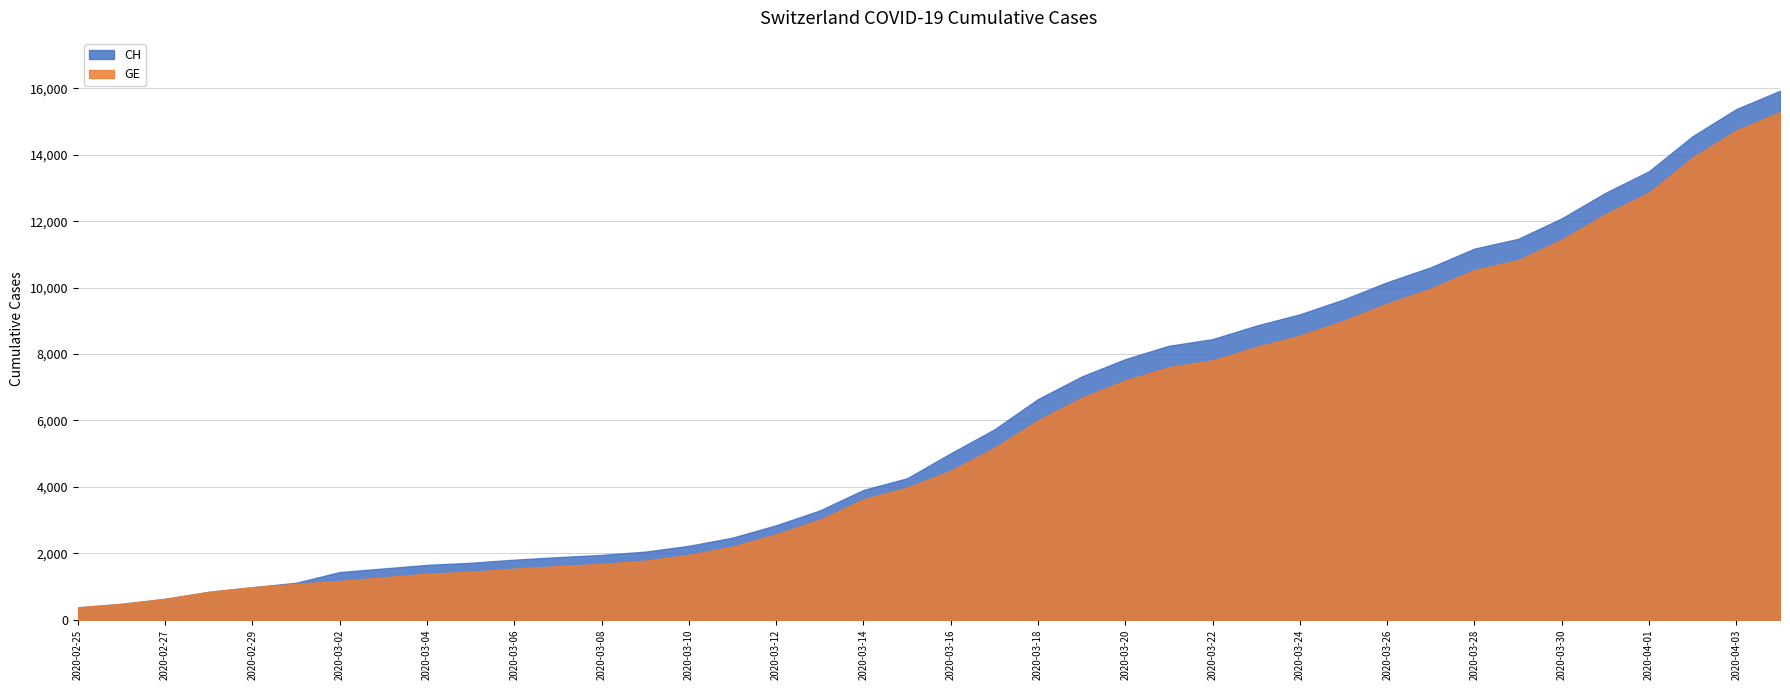

Rank the series by their average value, from highest to lowest.

CH, GE